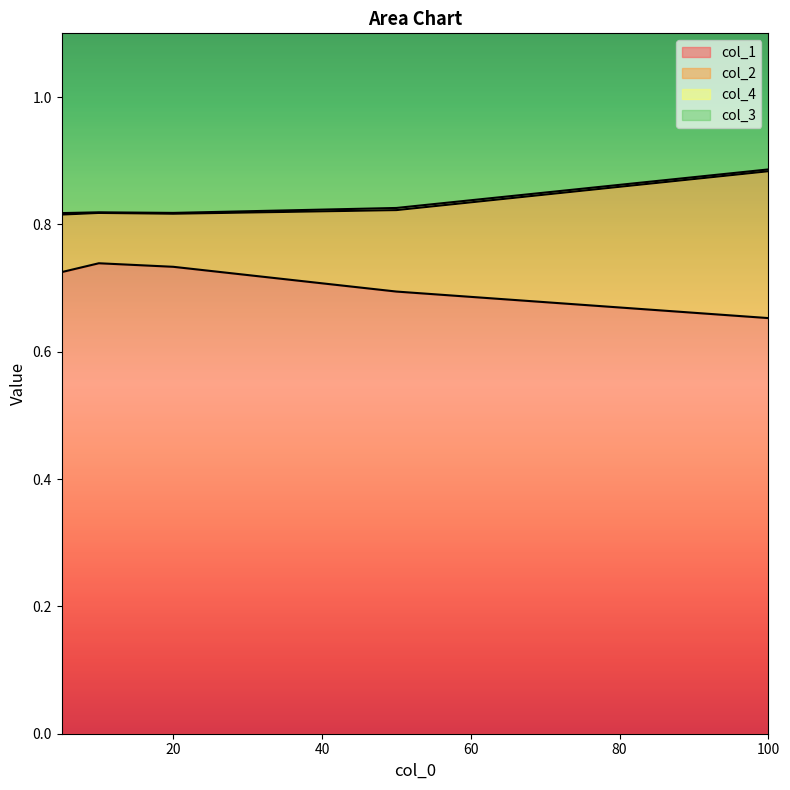

True or false: col_1 has a value of 1.2 at 20.

False